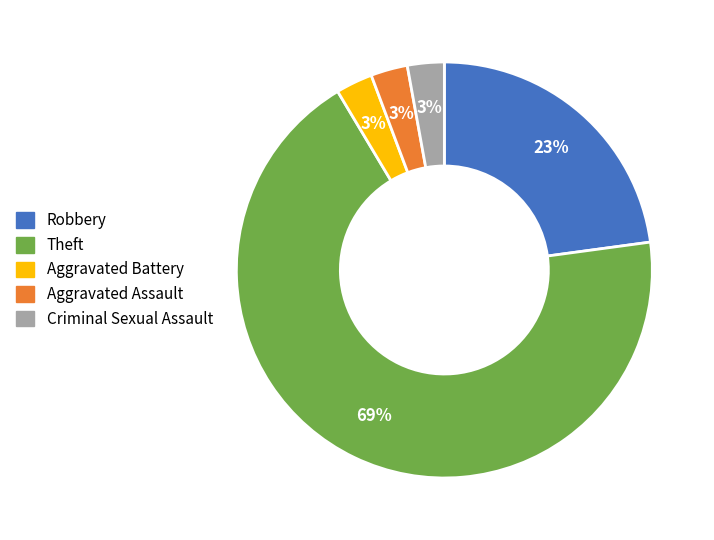

How many slices are in this pie chart?

5